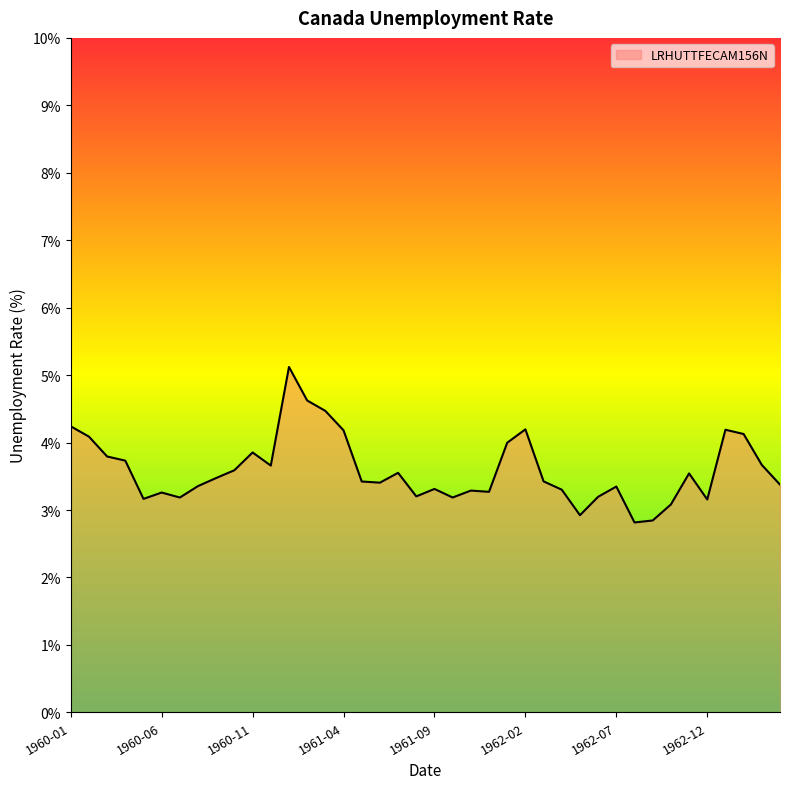

What is the average value?

3.6